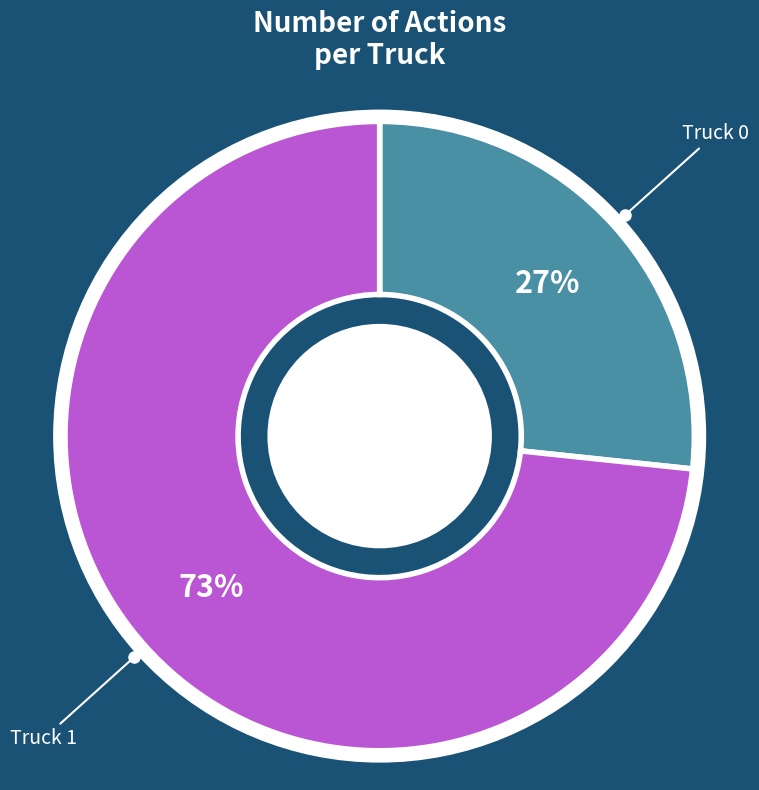

Count the number of slices in the pie.

2